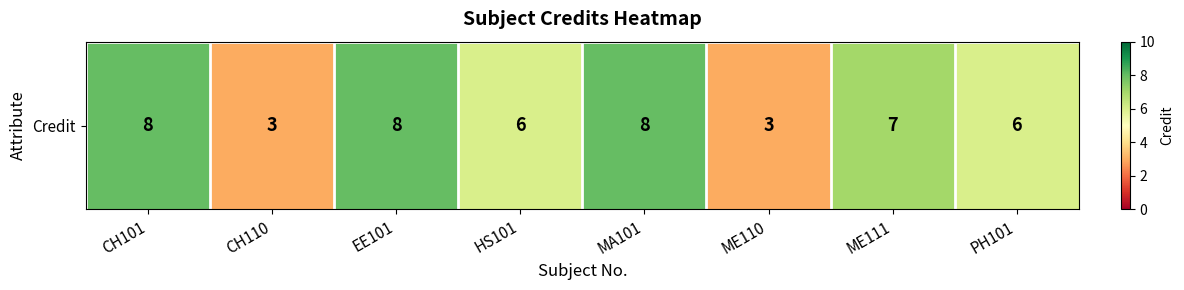

How many values are between 6 and 8?

6